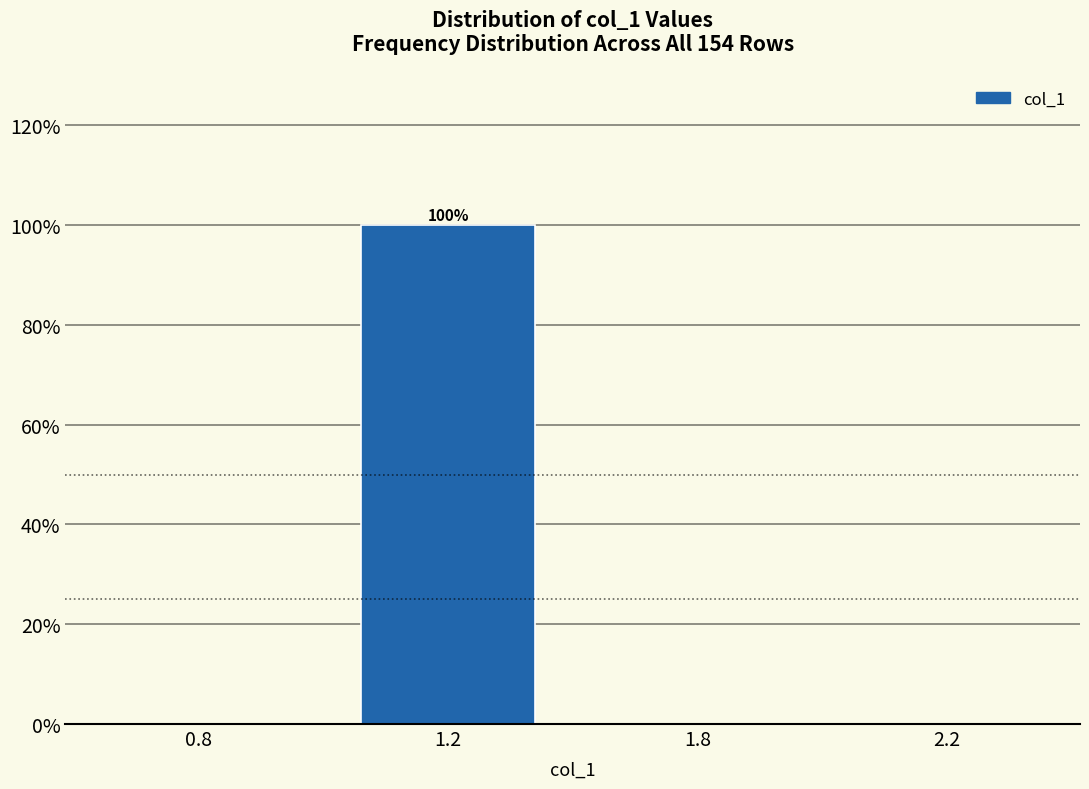

Reading left to right, what are all the values shown in this chart?

0.8=0	1.2=100	1.8=0	2.2=0